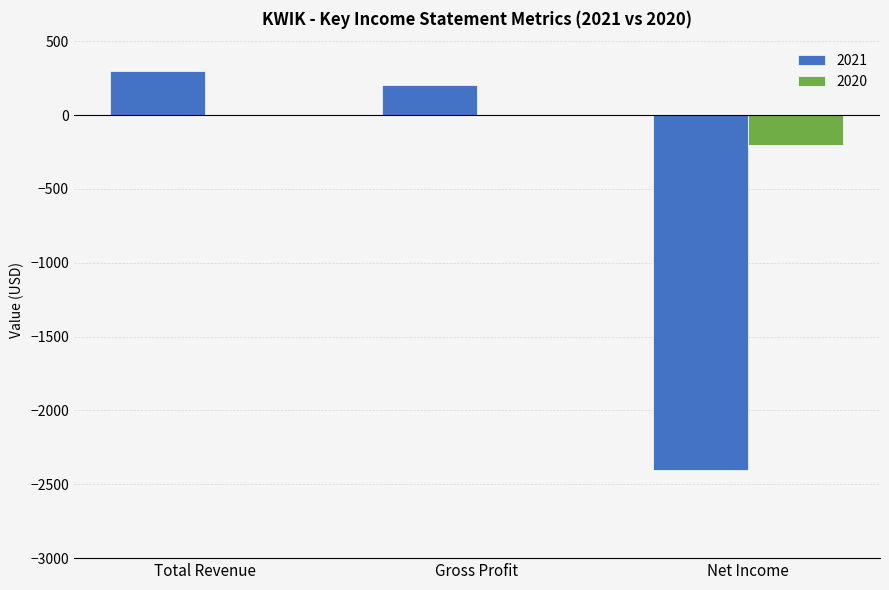

How many groups of bars are there?

3